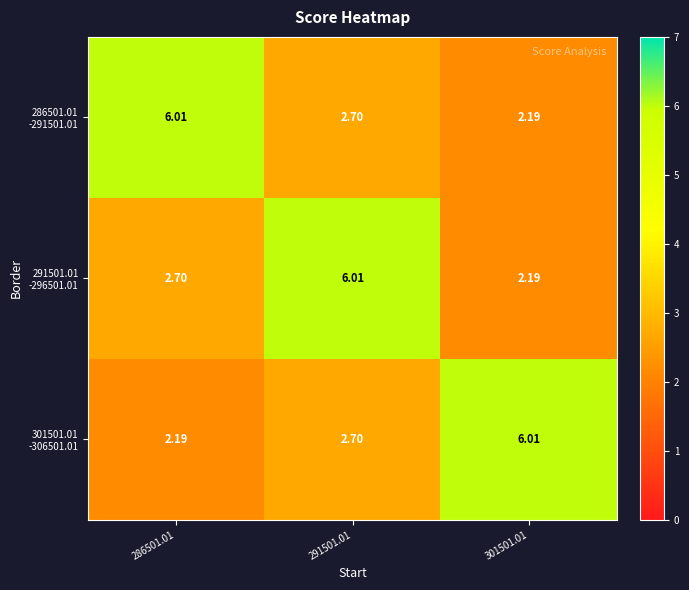

At how many categories does at least one series exceed 2?

3